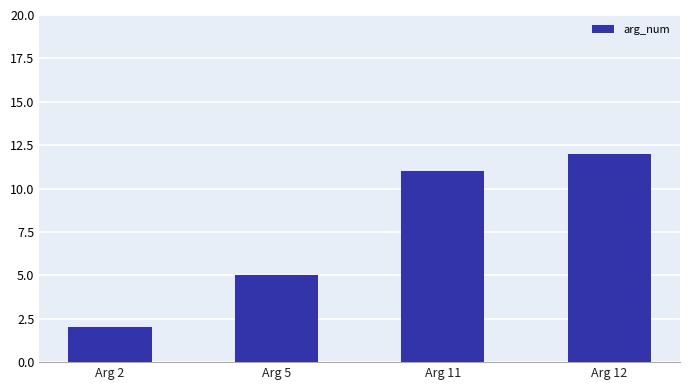

What is the change in value from Arg 5 to Arg 11?

+6